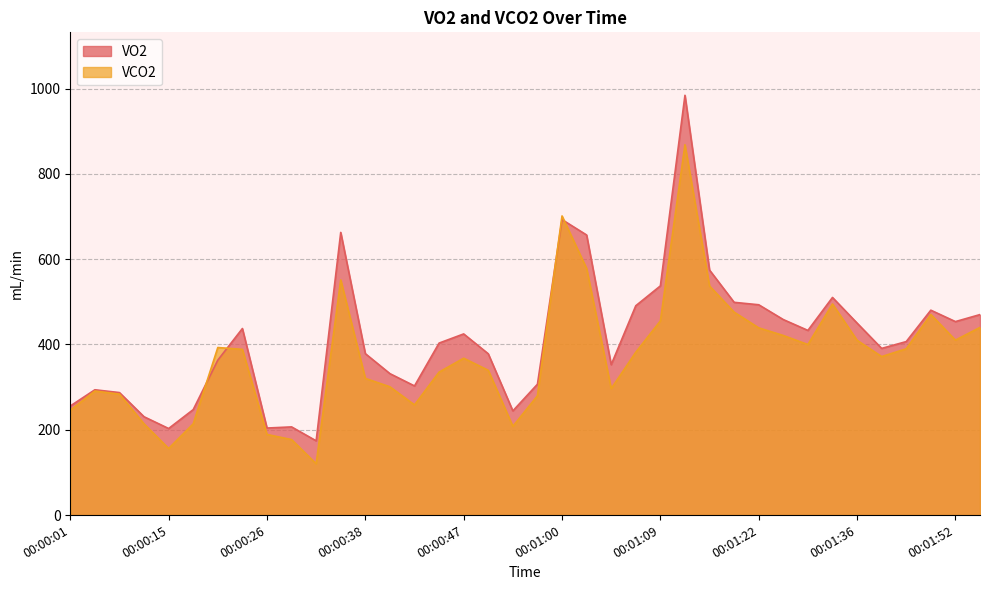

Reading right to left, transcribe all the data shown in this chart.

VO2: 470.0	453.6	480.3	406.7	390.7	450.1	510.2	432.9	458.3	493.1	498.8	574.4	984.1	537.3	490.8	352.6	656.6	692.6	306.8	244.3	378.1	424.7	403.2	302.8	331.6	378.5	662.7	174.1	206.7	204.1	437.4	363.2	247.3	202.9	230.5	287.2	293.8	255.8
VCO2: 440.0	410.2	470.2	389.8	371.6	409.8	494.9	399.8	421.0	438.9	475.7	537.0	868.2	455.2	381.8	296.5	578.1	701.3	279.7	208.1	339.4	367.7	335.2	258.3	300.7	320.5	551.4	120.4	177.0	189.0	388.5	392.8	213.9	156.2	213.8	283.6	290.8	245.5